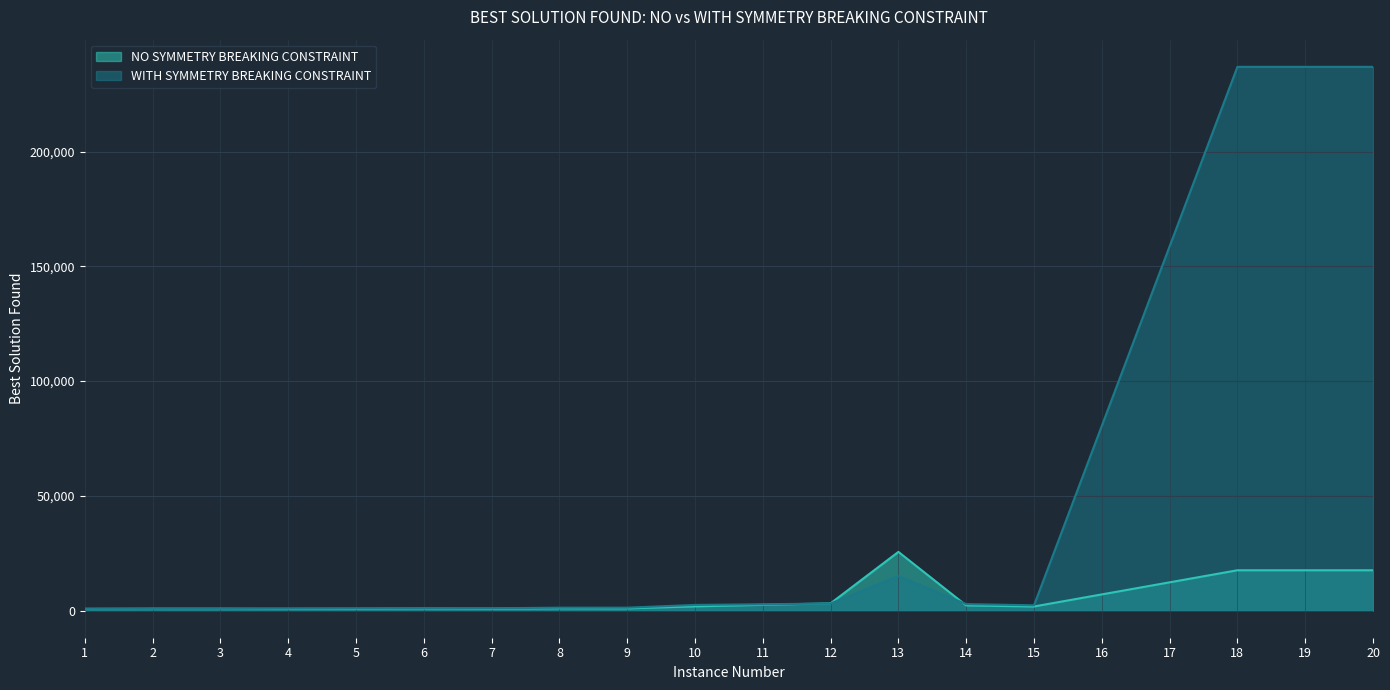

Which series has the largest range (max minus min)?

WITH SYMMETRY BREAKING CONSTRAINT